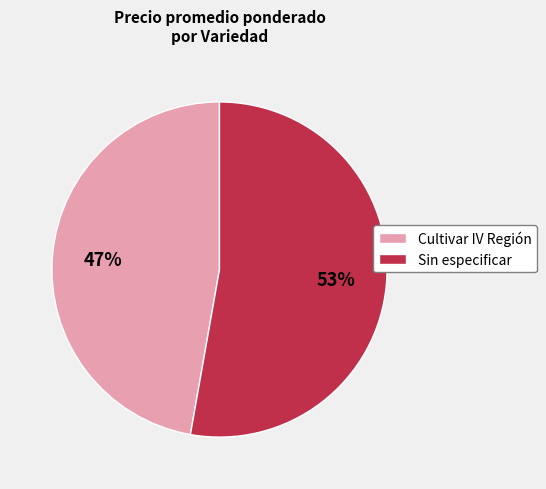

Which category has the biggest portion of the pie?

Sin especificar